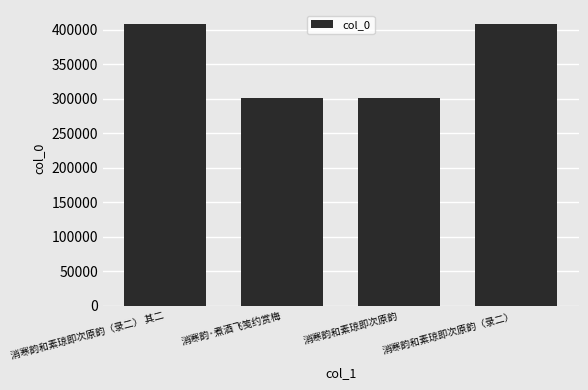

The value at 消寒韵和素琼即次原韵 is 399496. True or false?

False